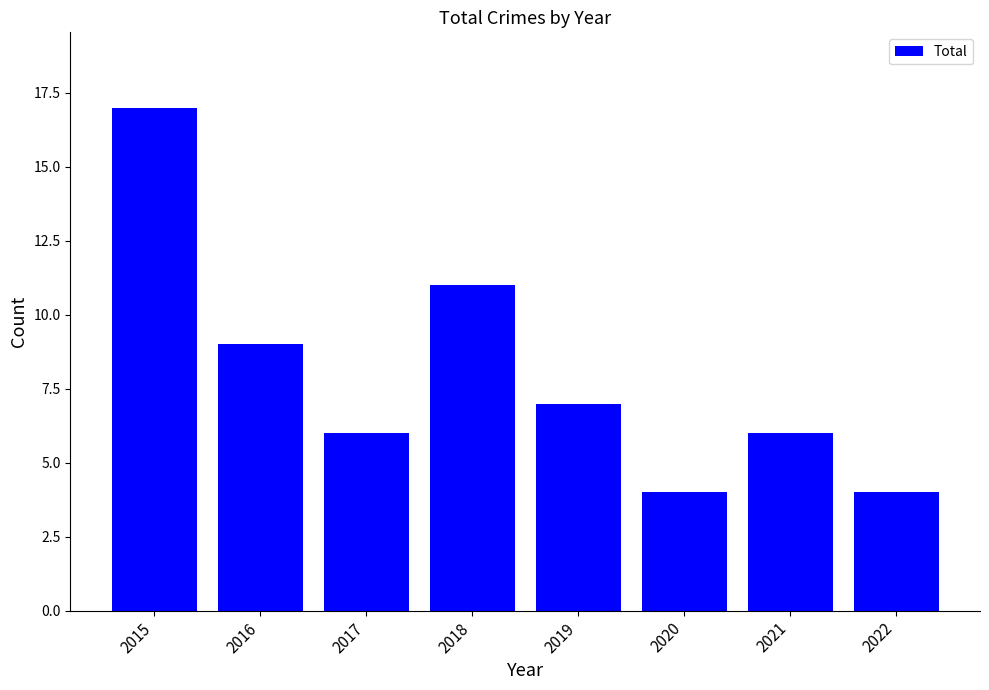

Where does the data first go above 7?

2015